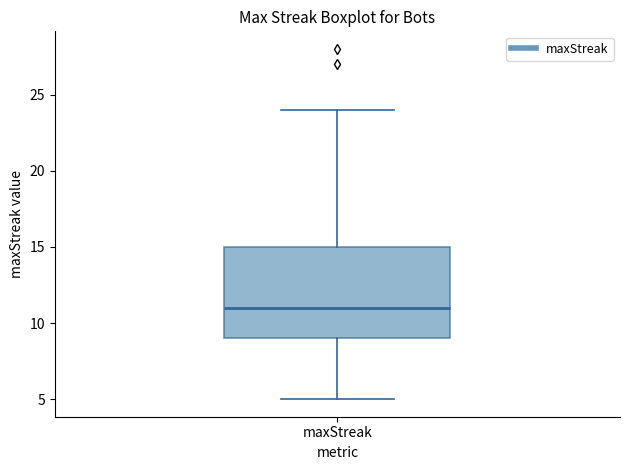

Read this box plot against the y-axis: the position of the median line, the range covered by the box, and the ends of both whiskers. The values are not printed on the chart, so give them approximately, as read against the axis.

median 11, box 9 to 15, whiskers 5 to 24